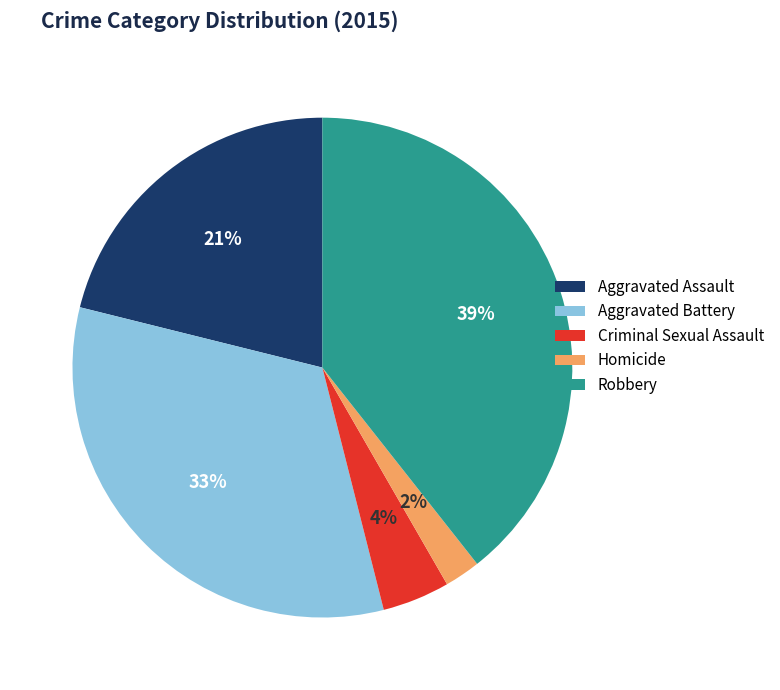

Rank the categories by value from highest to lowest.

Robbery, Aggravated Battery, Aggravated Assault, Criminal Sexual Assault, Homicide